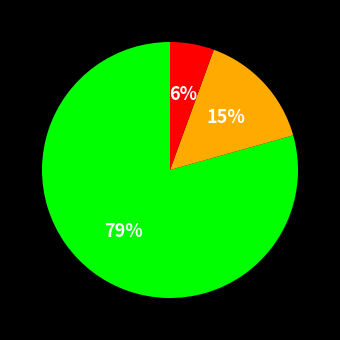

Count the number of slices in the pie.

3